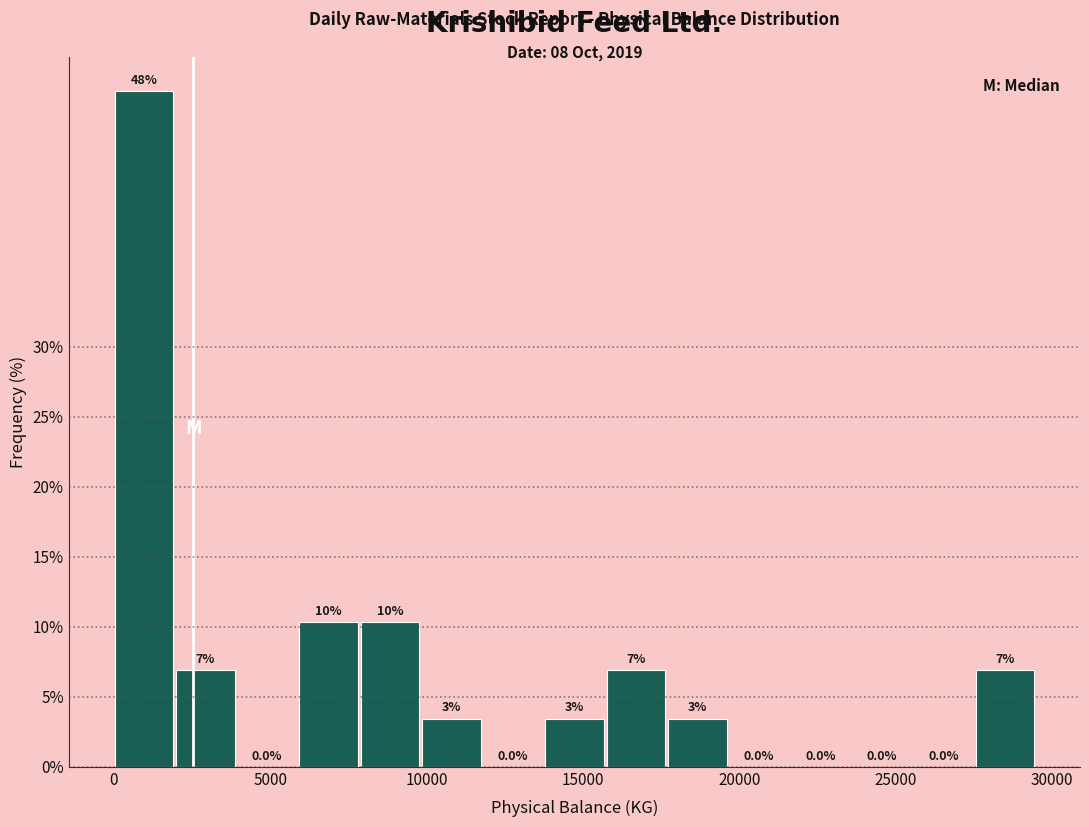

Around what value on the x-axis is the tallest bar? Give the approximate position of its centre, as read against the axis.

1000